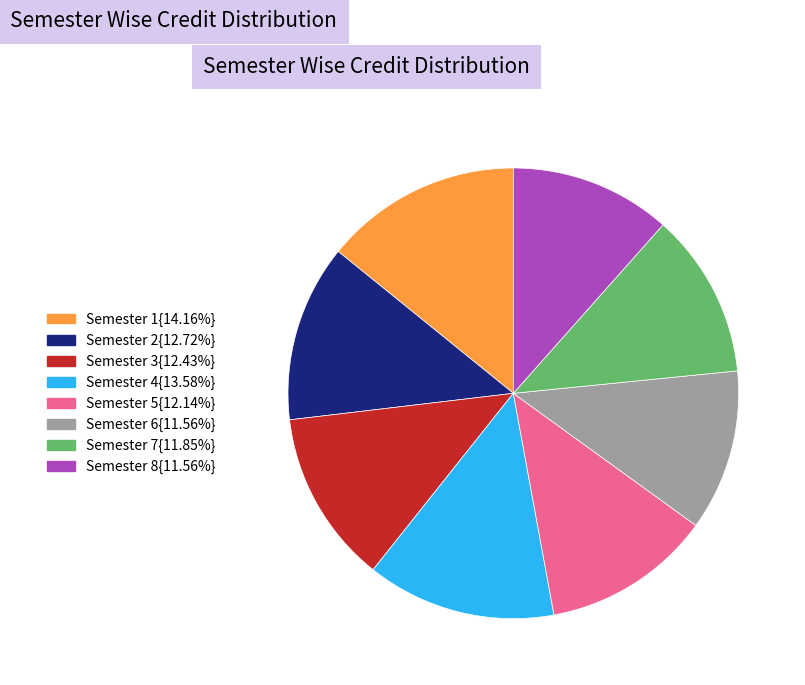

Is there any slice that represents more than half of the pie?

No